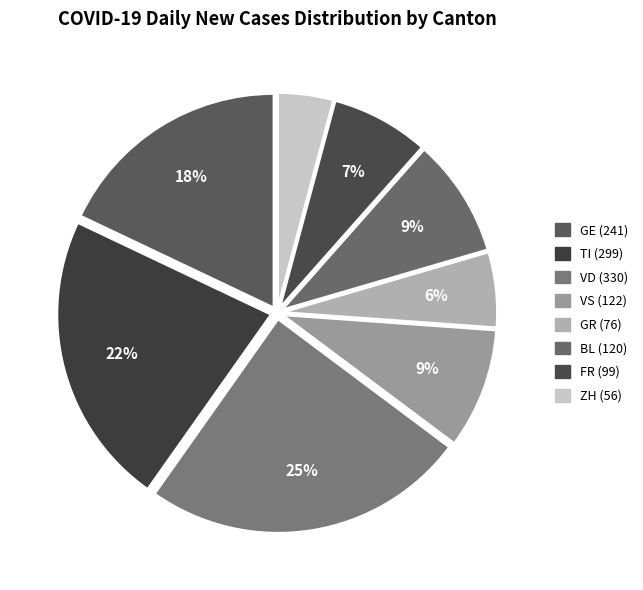

What is the largest slice in the pie chart?

VD